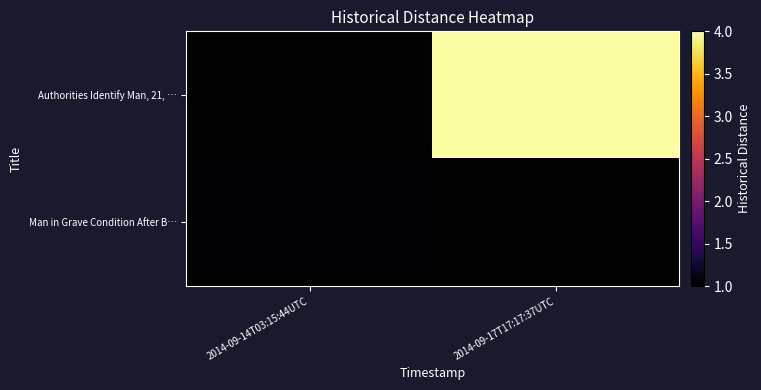

What is the greatest value displayed?

4.0